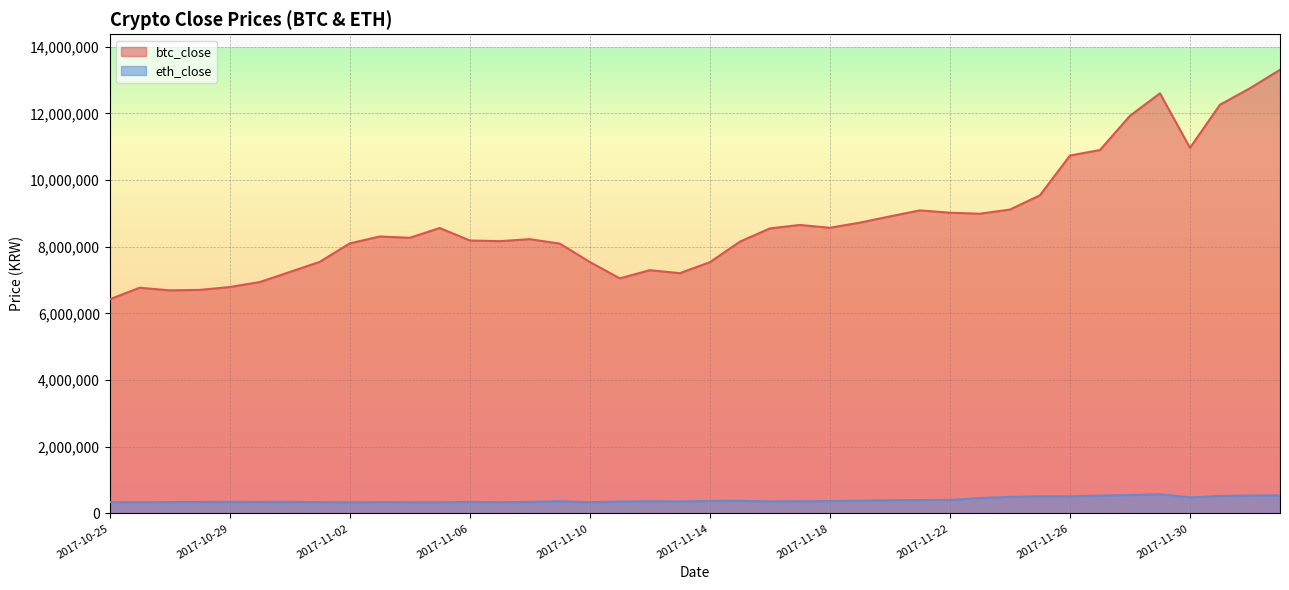

What is the spread (max minus min) of values at 2017-11-30?

10483350